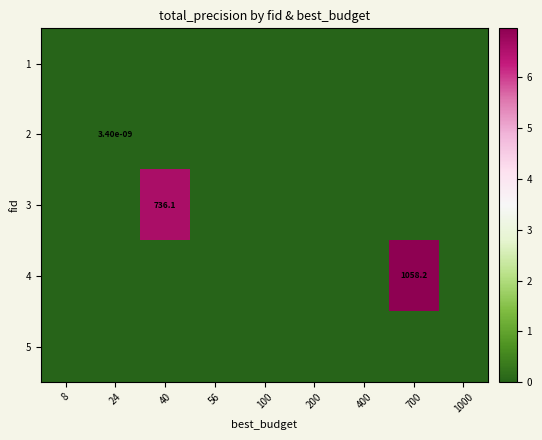

True or false: 2 has a value of 0.0 at 24.

True